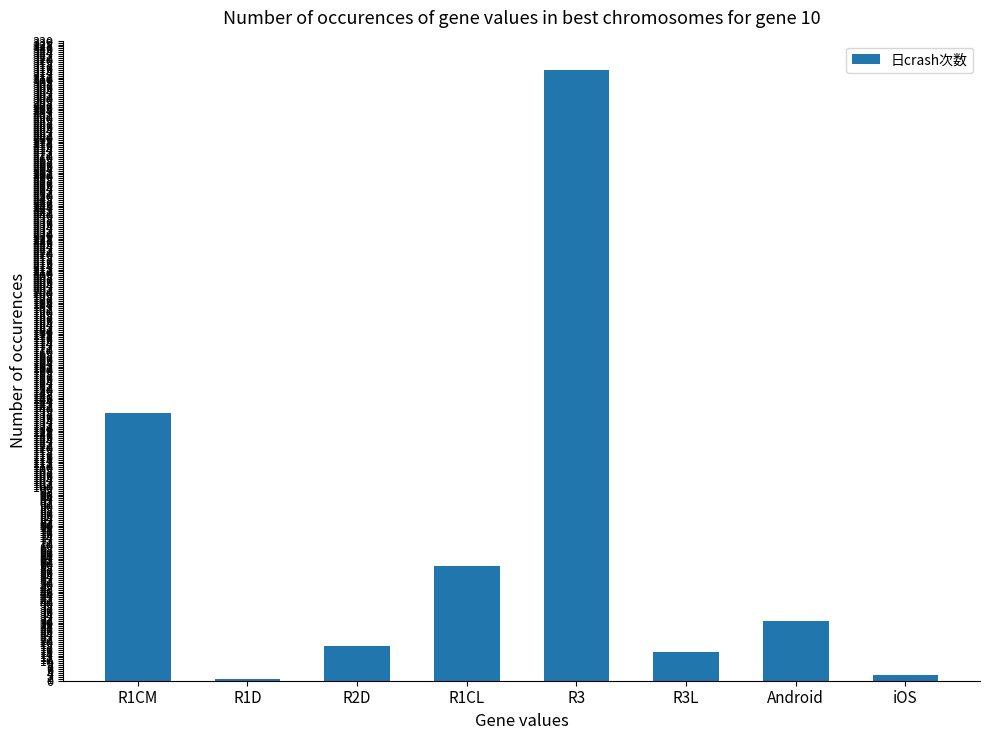

Approximately how many times larger is the value at R1CL compared to R3?

0.2